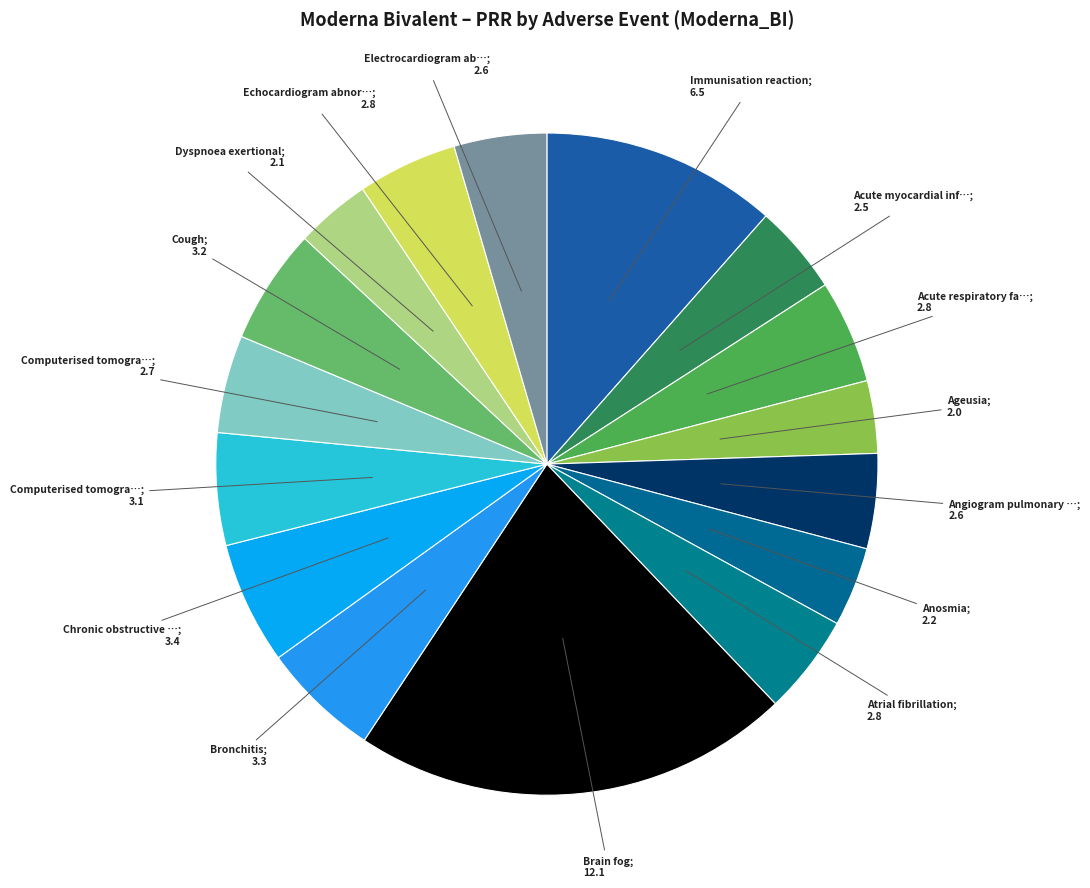

How many segments does this pie chart have?

16